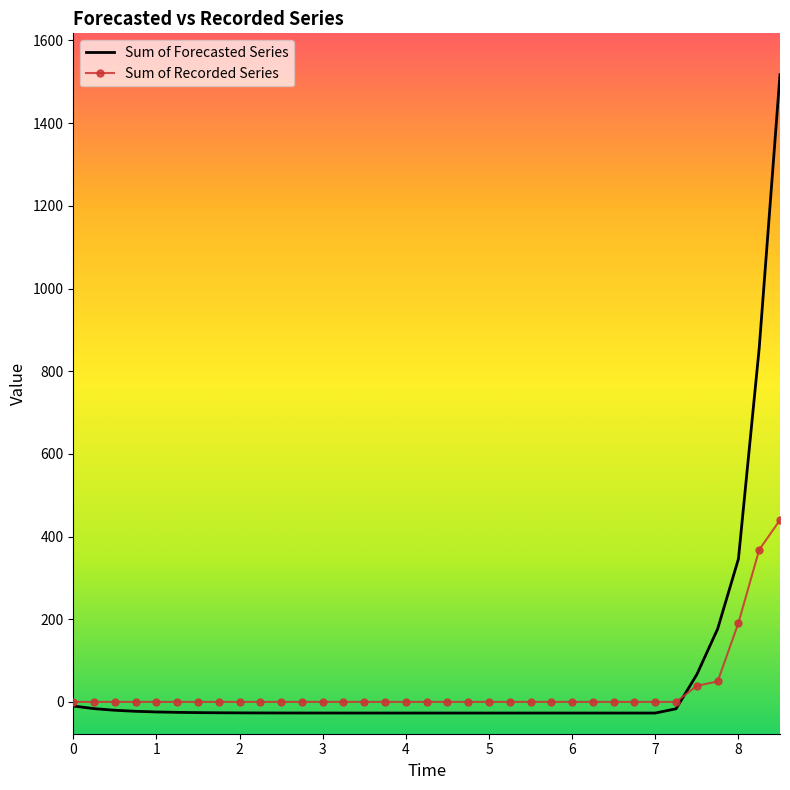

Which series has the widest spread of values?

Sum of Forecasted Series